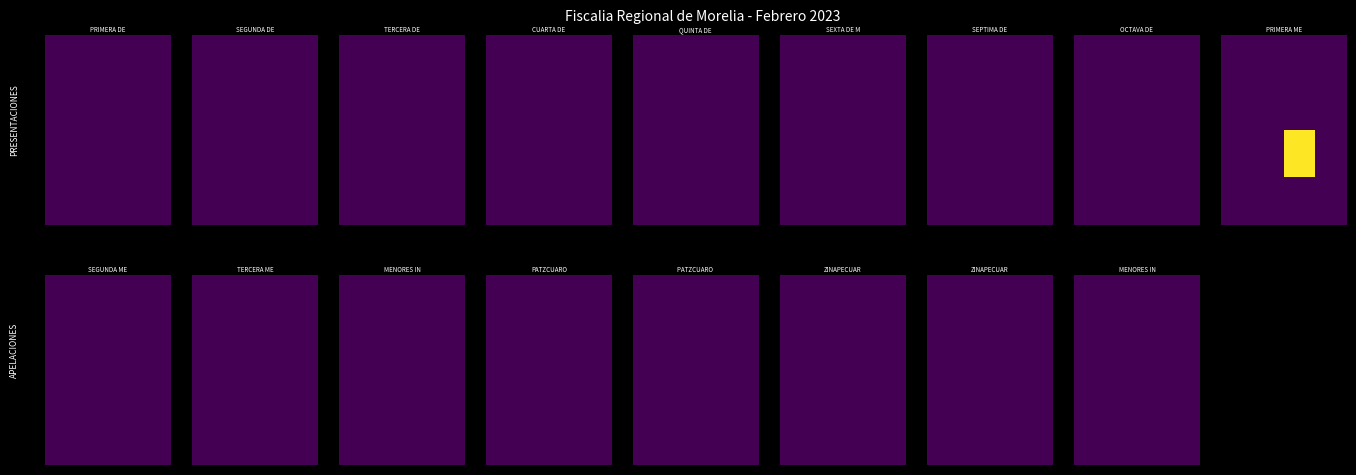

Which series has the largest total across all categories?

PRIMERA MENOR